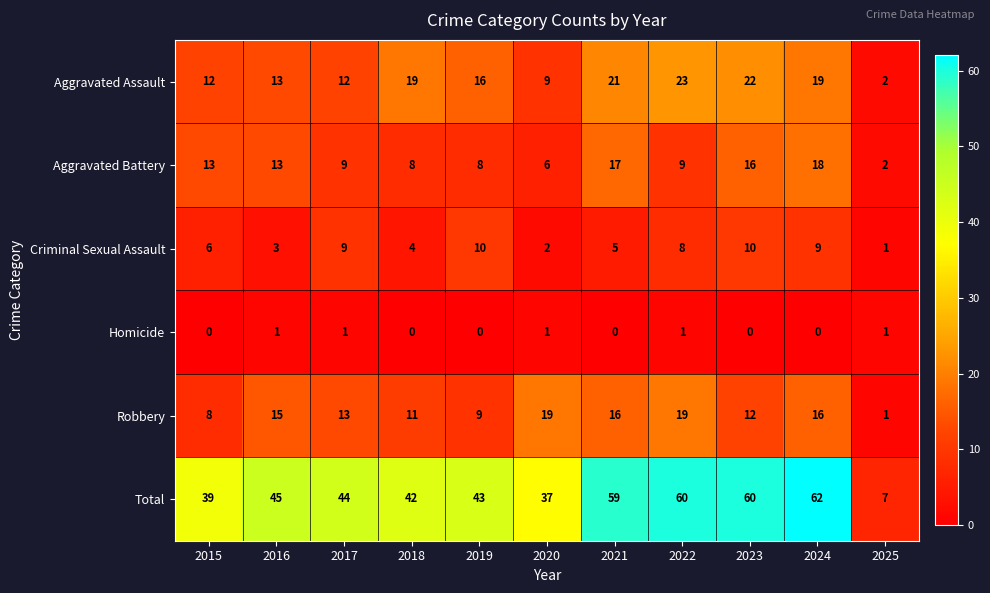

List the series in order of their peak value, lowest first.

Homicide, Criminal Sexual Assault, Aggravated Battery, Robbery, Aggravated Assault, Total